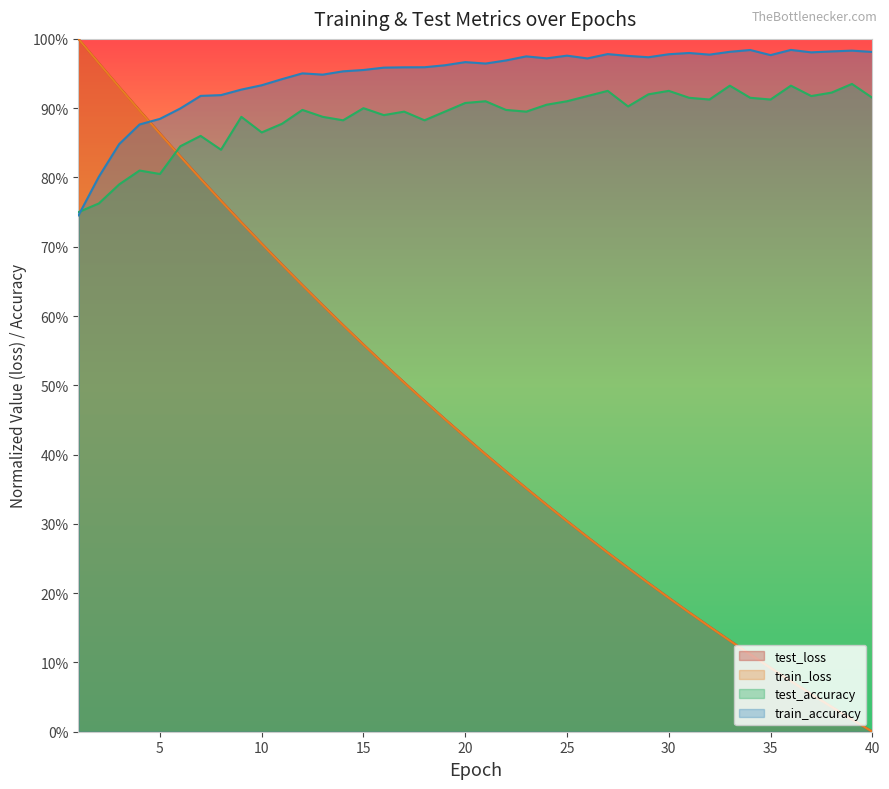

What is the value of the test_accuracy point at the 6th from the left?

0.8